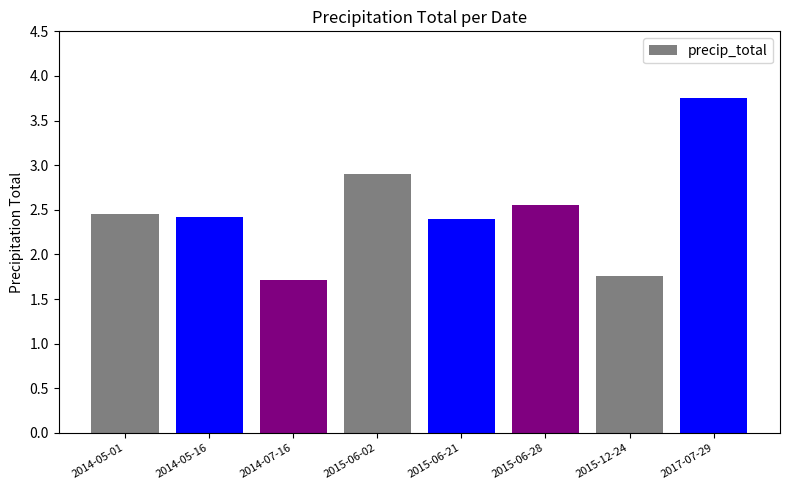

Which category has the lowest value across all series?

2014-07-16